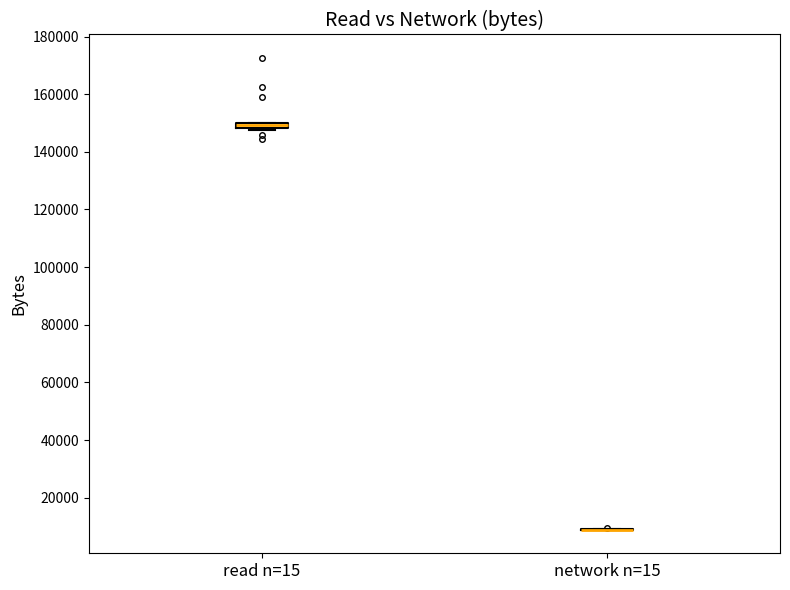

Where is the lower edge of the box for read n=15 on the y-axis? The values are not printed on the chart, so give them approximately, as read against the axis.

148000